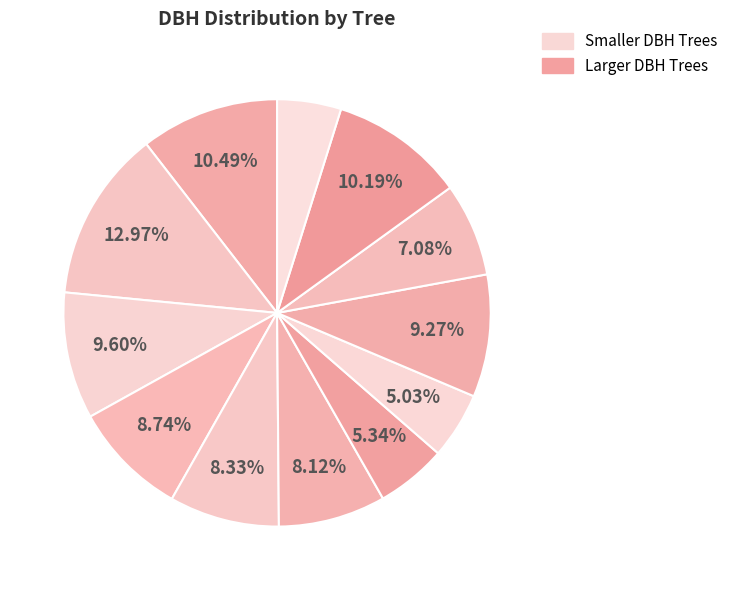

How many slices are in this pie chart?

12